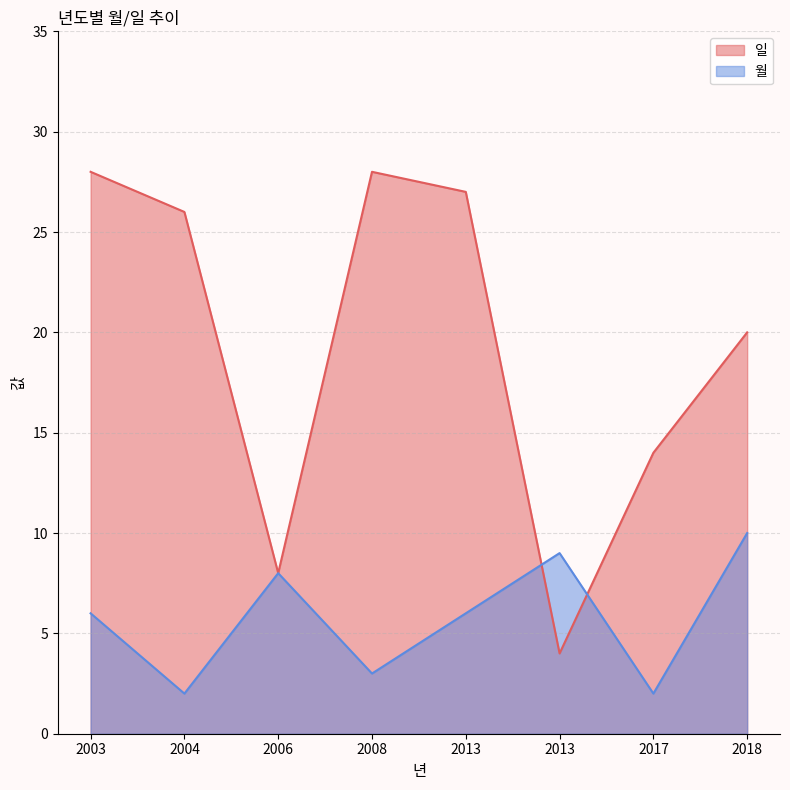

True or false: 월 and 일 cross at least once.

True